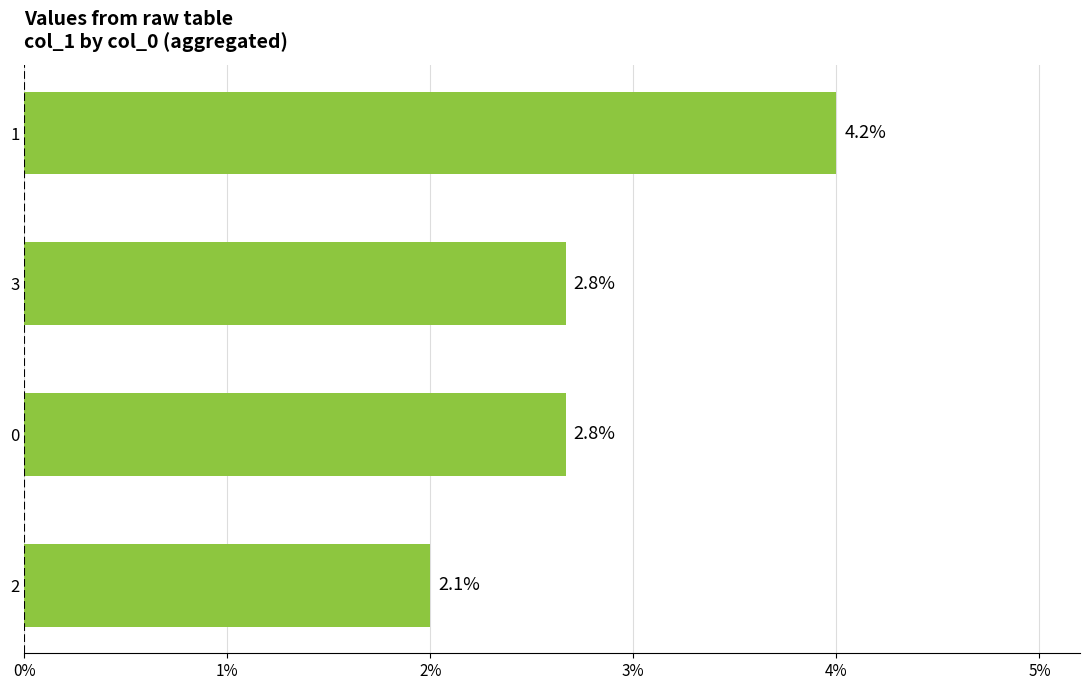

Are the bars grouped side by side (vs. stacked)?

No